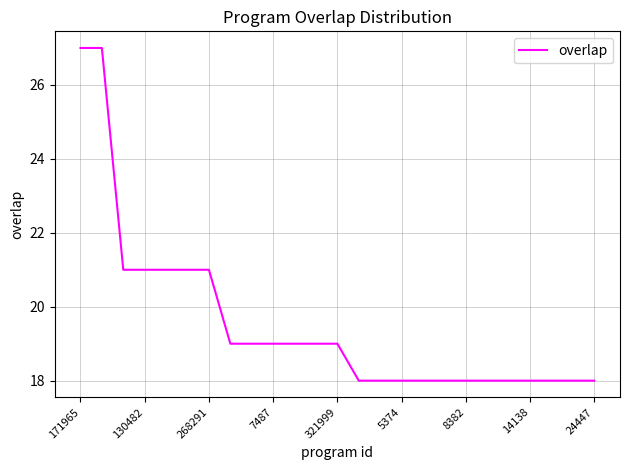

What is the minimum value shown in the chart?

18